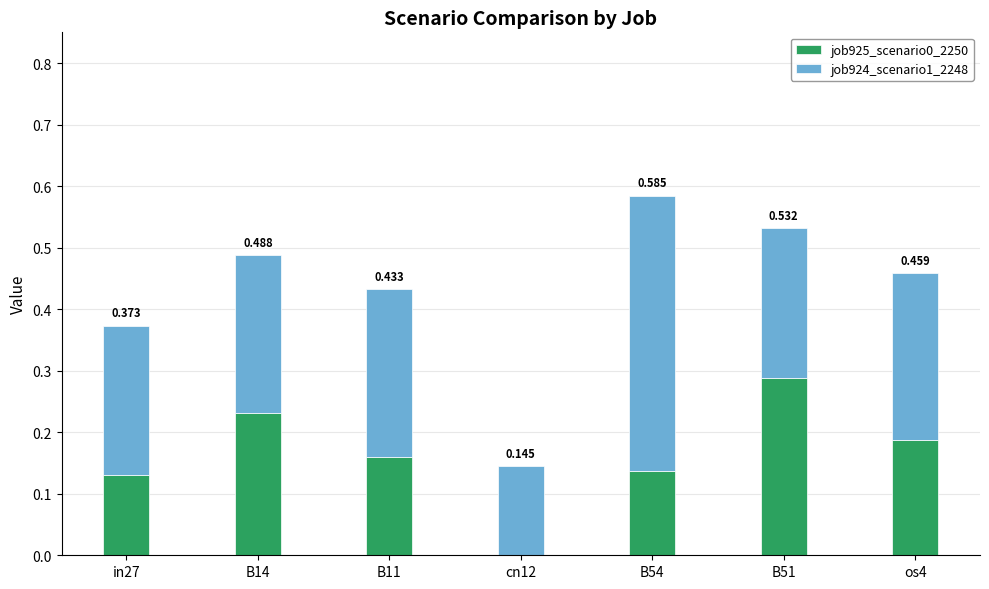

At how many categories does at least one series exceed 0?

7